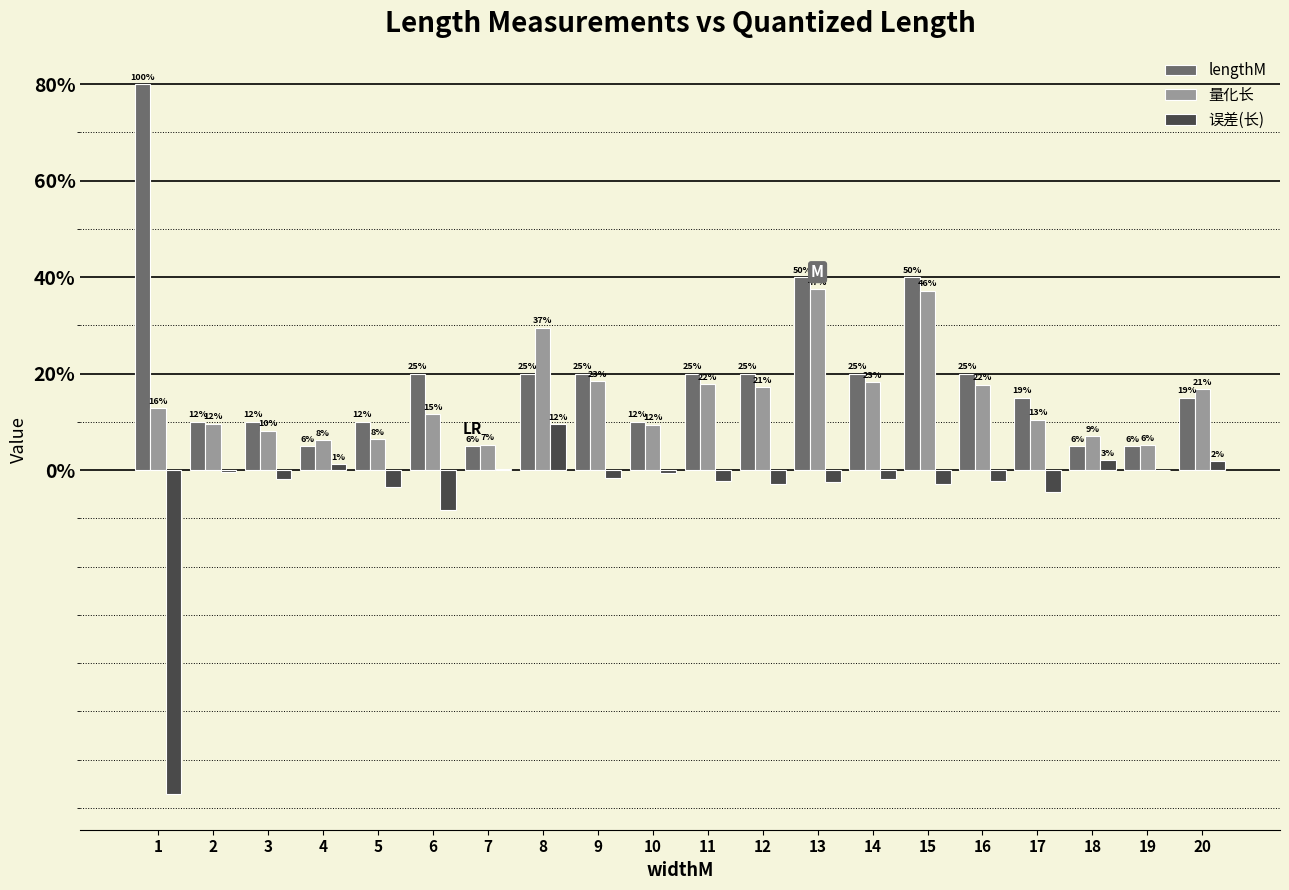

Are the bars grouped side by side (vs. stacked)?

Yes